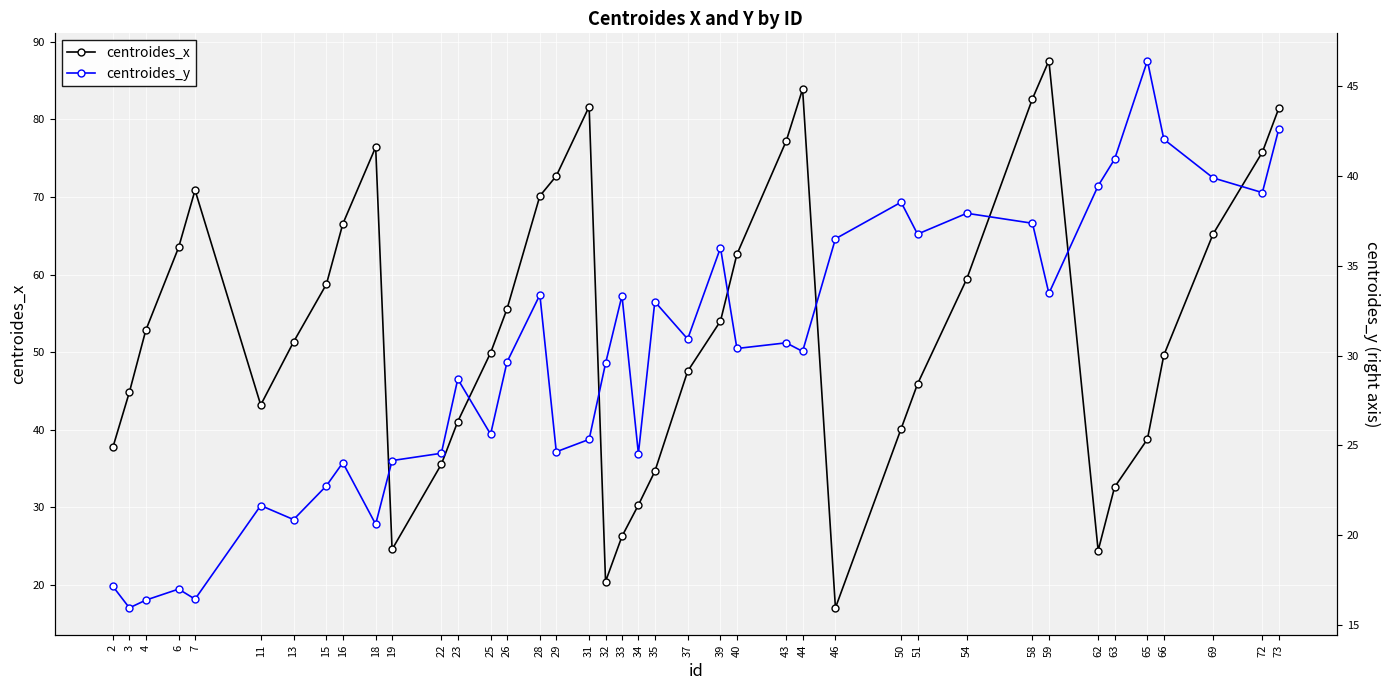

True or false: centroides_y has more than 0 points higher than both neighbors.

True